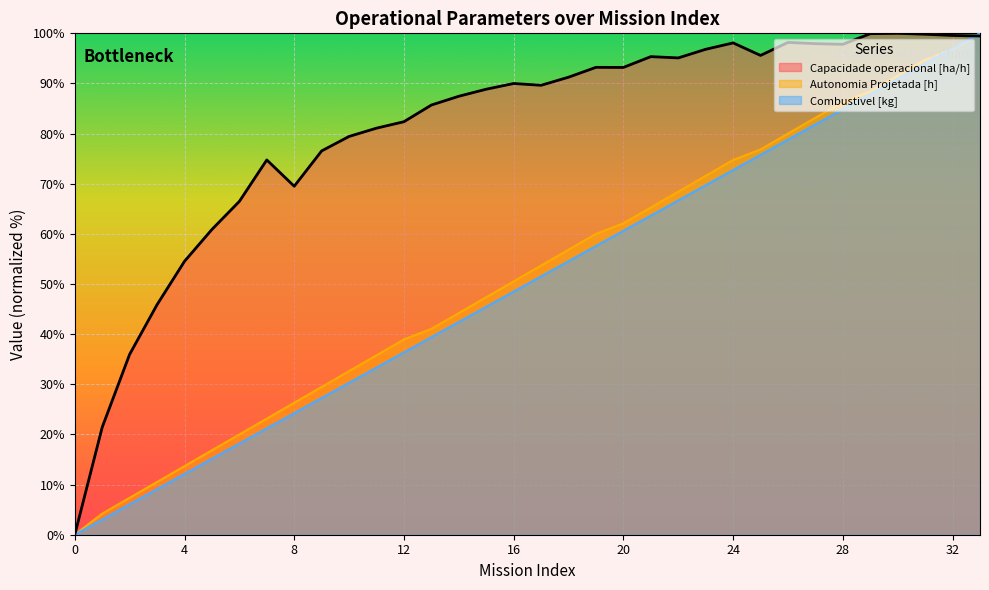

How many interior local valleys does the Capacidade operacional [ha/h] series have?

6